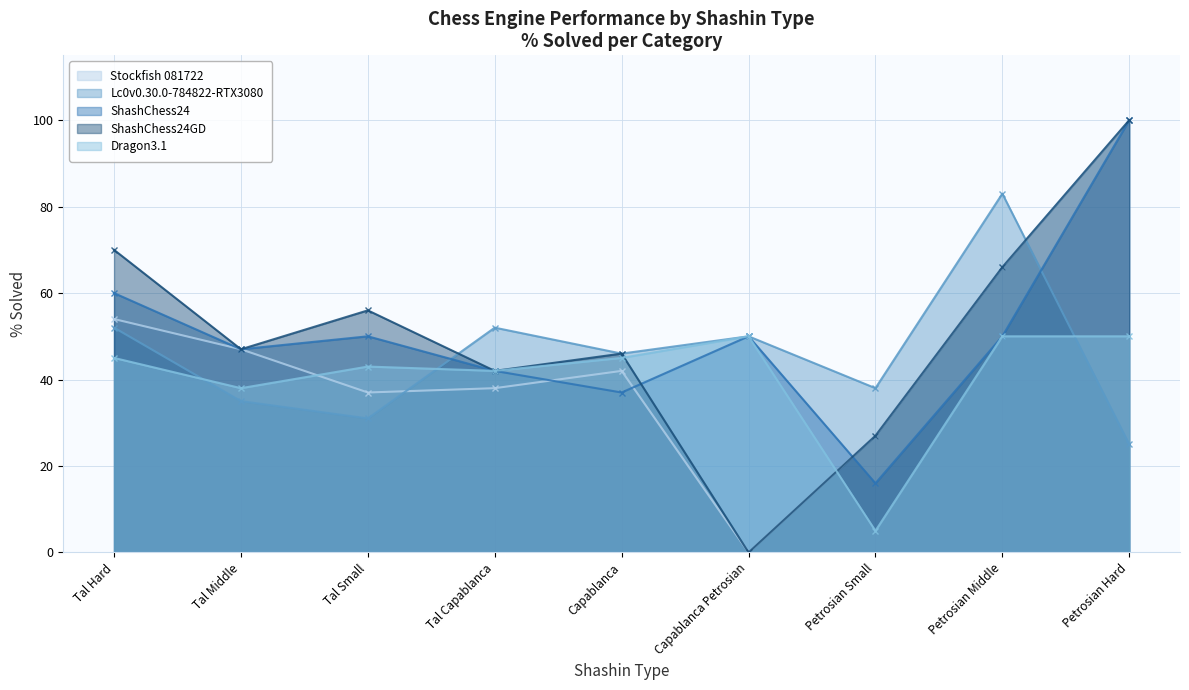

Is it true that ShashChess24 equals 50 at Capablanca Petrosian?

True